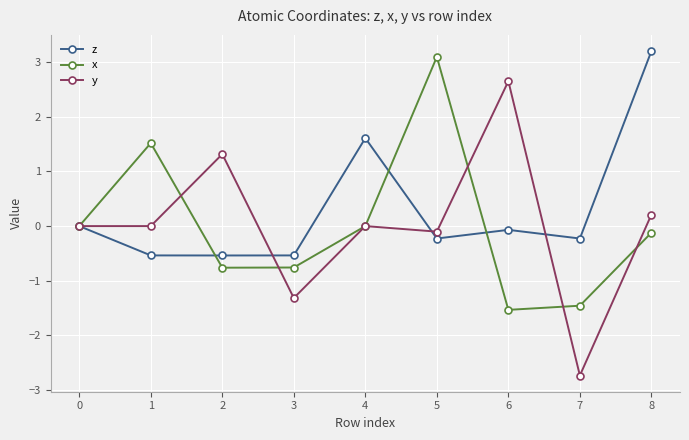

Which category has the lowest value in the x series?

6